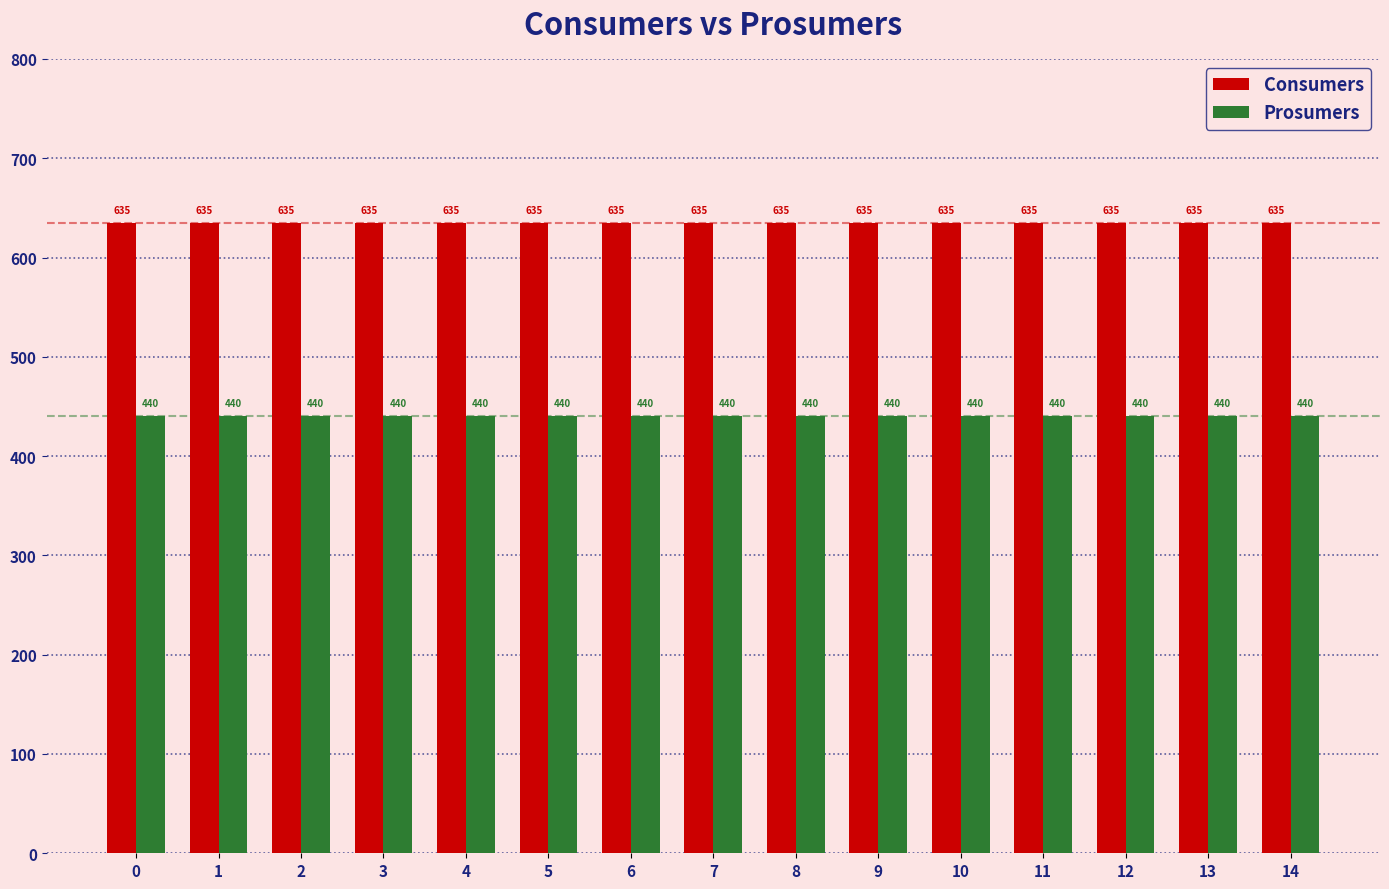

The Consumers series shows 635 at 12. True or false?

True